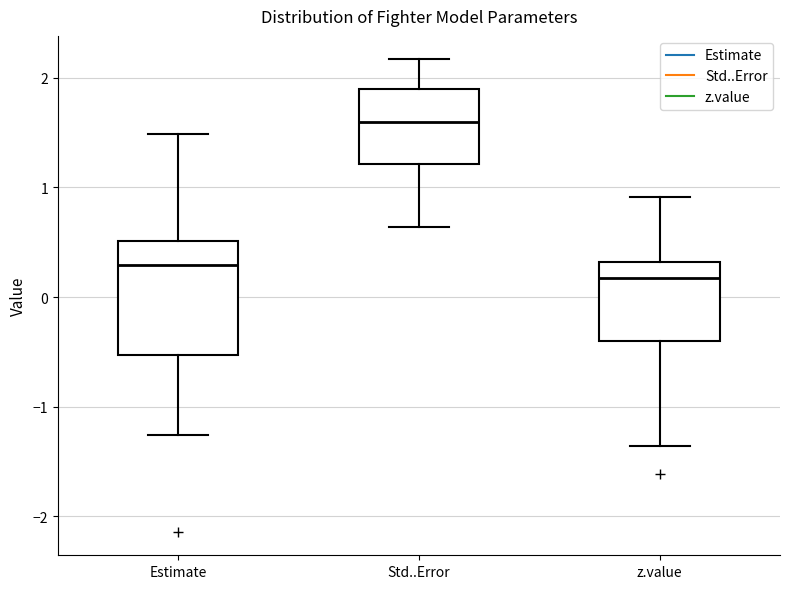

Reading left to right, transcribe this box plot: for each box, give where its median line is, the range the box spans, and where its two whiskers end, as read against the y-axis. The values are not printed on the chart, so give them approximately, as read against the axis.

Estimate: median 0.3, box -0.5 to 0.5, whiskers -1.3 to 1.5
Std..Error: median 1.6, box 1.2 to 1.9, whiskers 0.6 to 2.2
z.value: median 0.2, box -0.4 to 0.3, whiskers -1.4 to 0.9